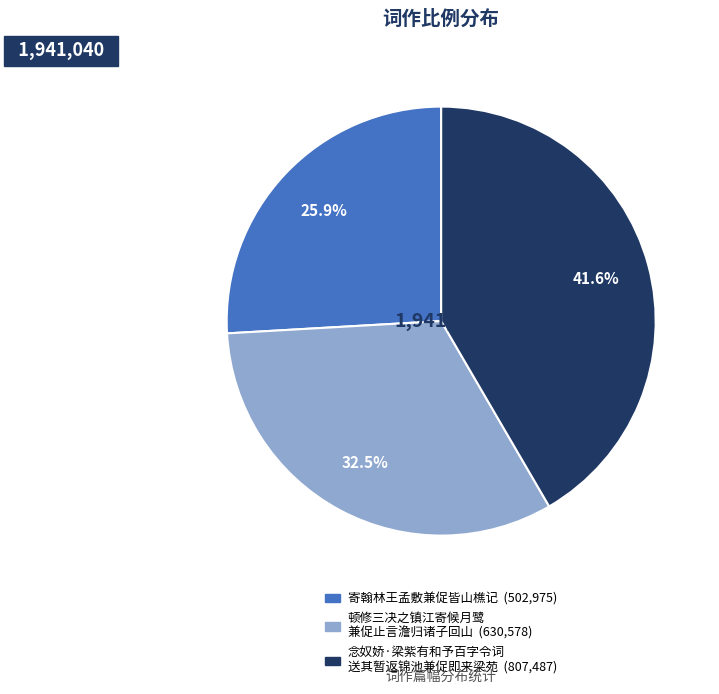

Is there a majority slice in this chart?

No